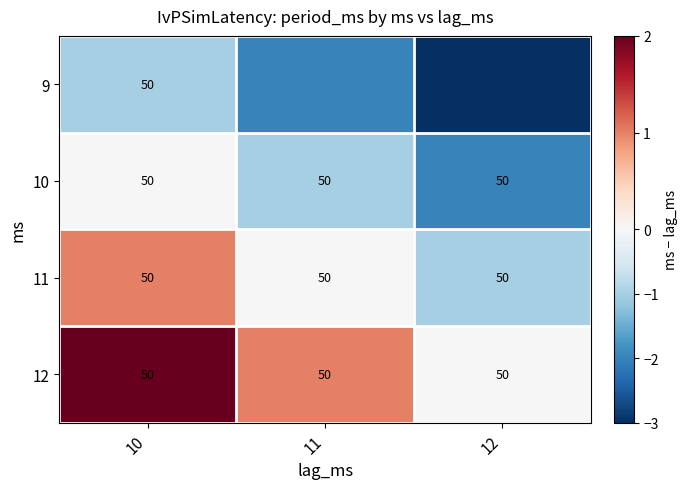

True or false: 10 has a value of 77 at 12.

False